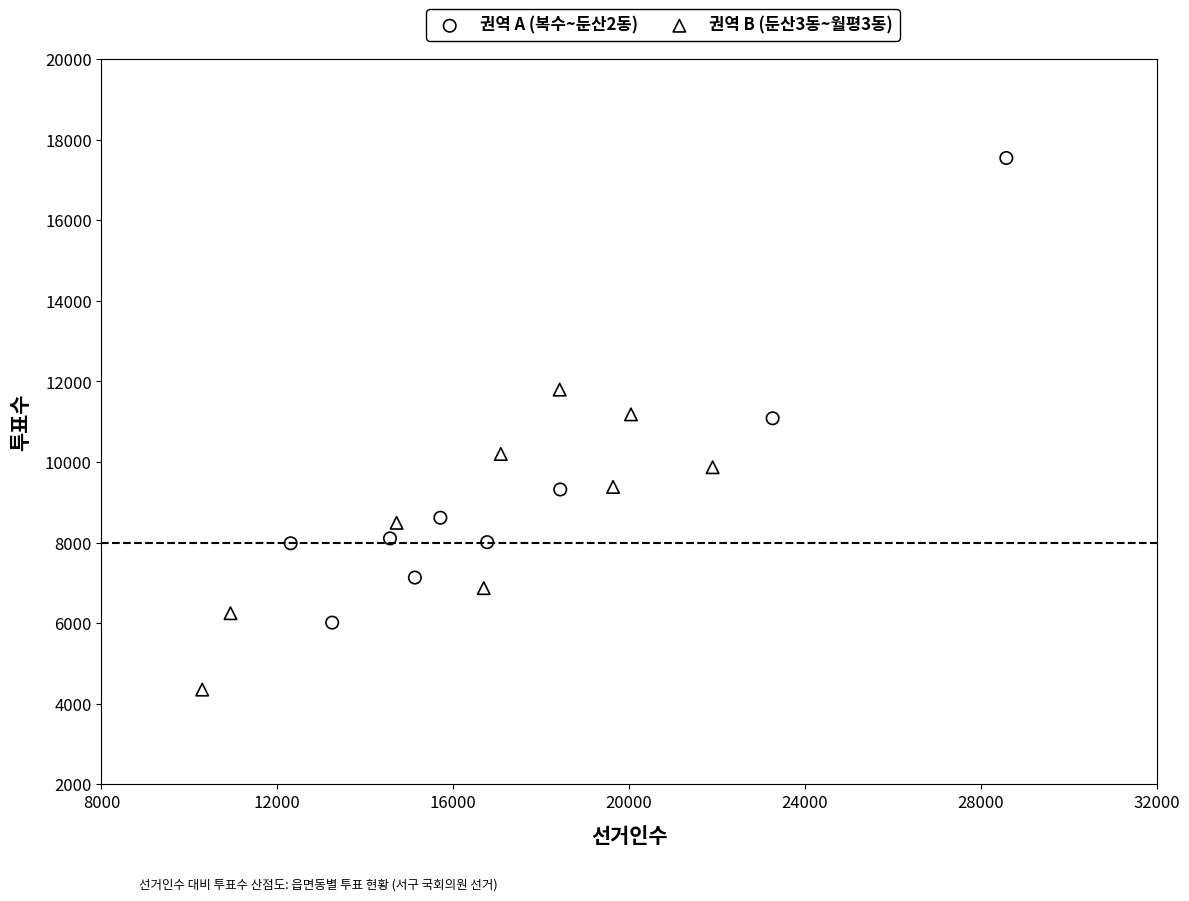

Which series contains the lowest Y value?

권역 B (둔산3동~월평3동)